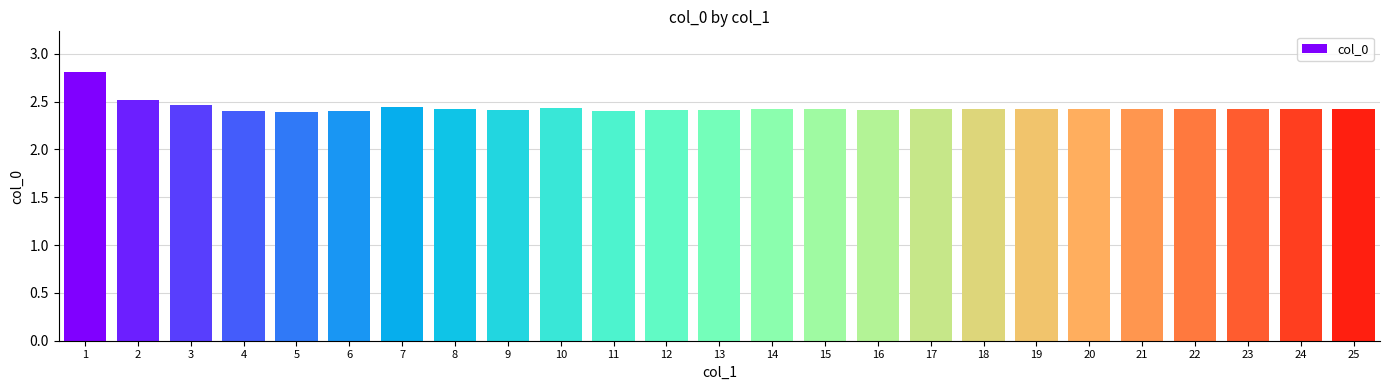

True or false: the data shows 3.3 at 3.

False